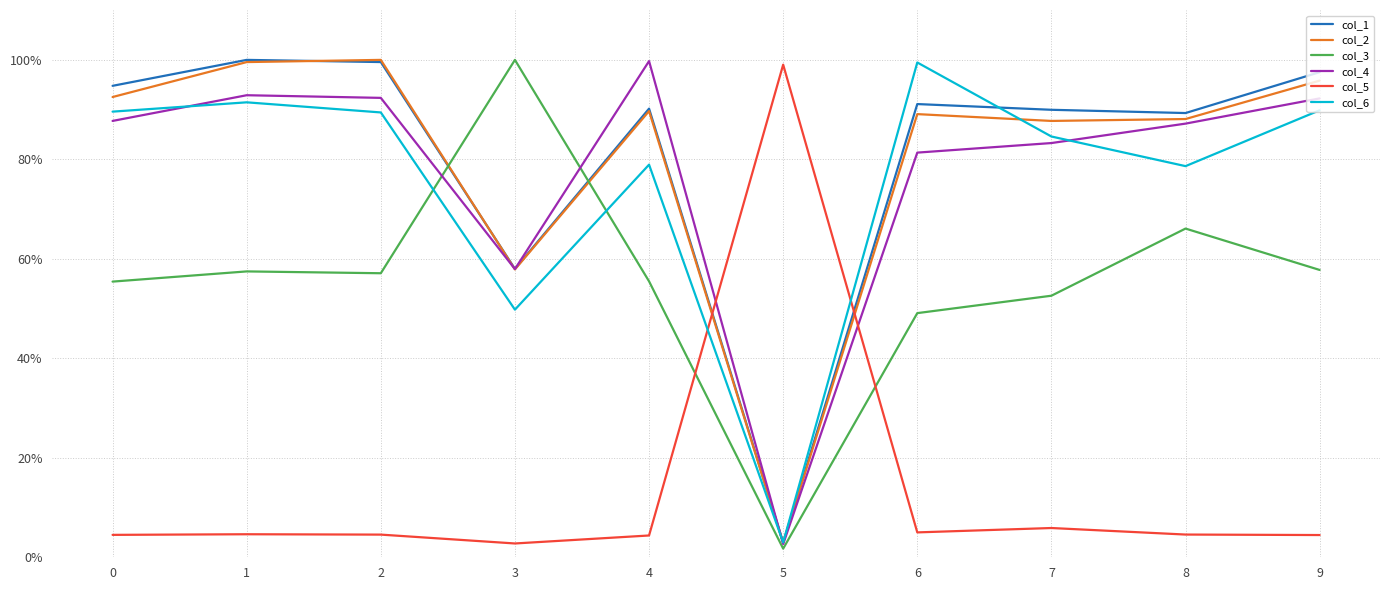

Which series changed the most between 3 and 5?

col_3